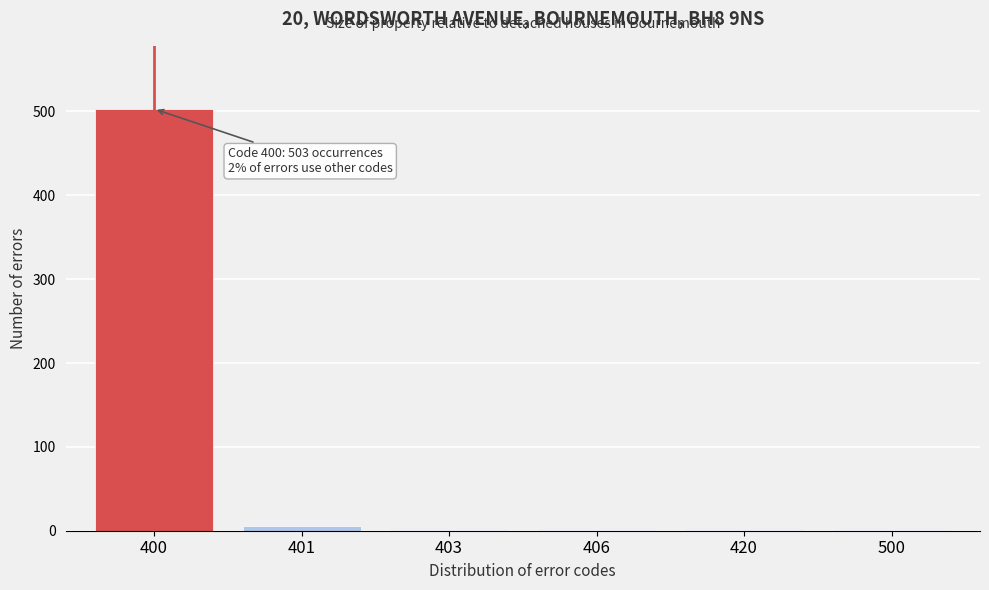

Reading left to right, transcribe all the data shown in this chart.

400=503	401=6	403=1	406=1	420=1	500=1